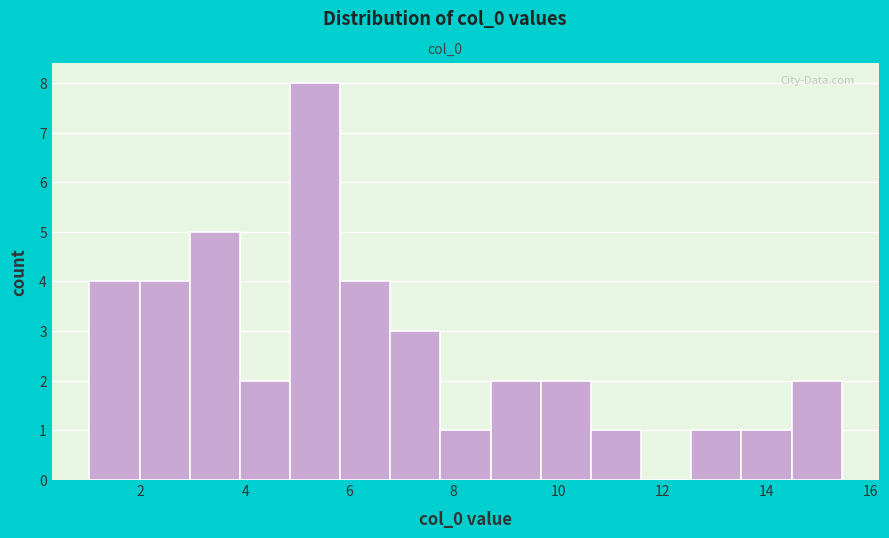

Over which range of the x-axis is the bar tallest?

4.8 to 5.8